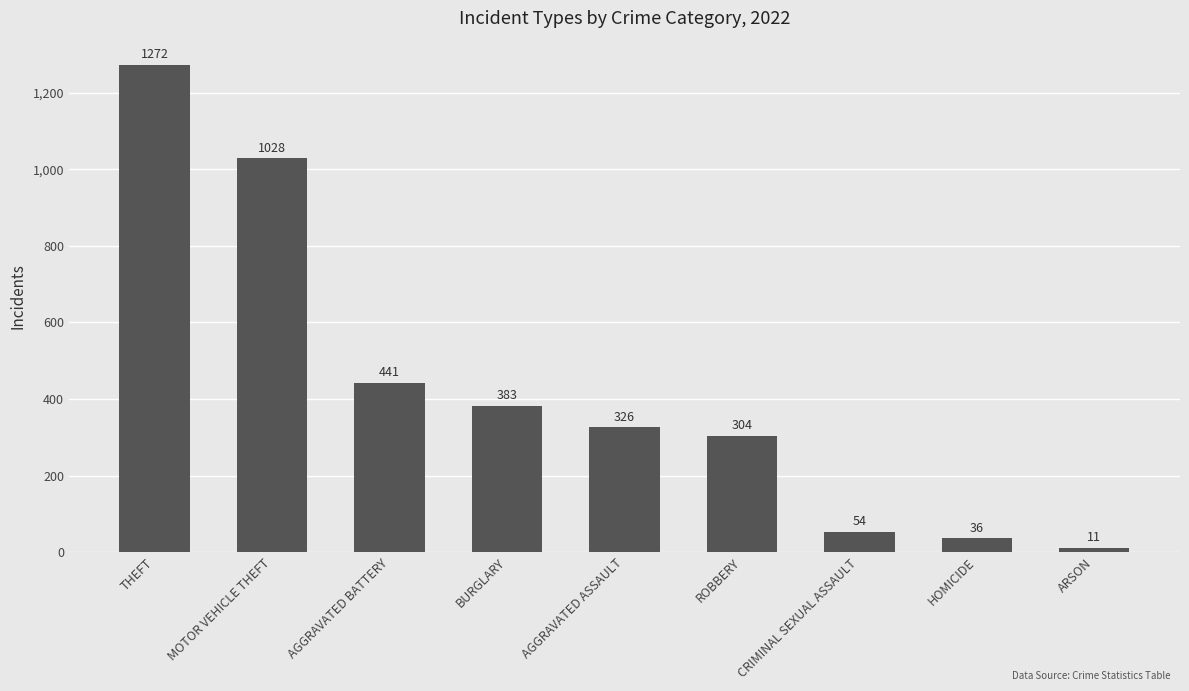

What is the difference between the maximum and second lowest values?

1236